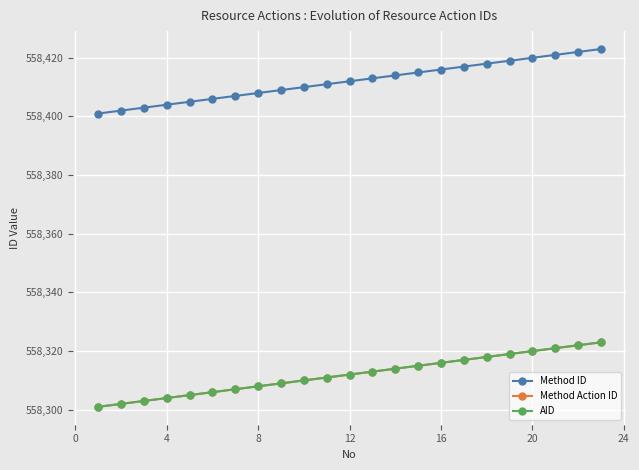

At which label does Method Action ID first exceed 558312?

12